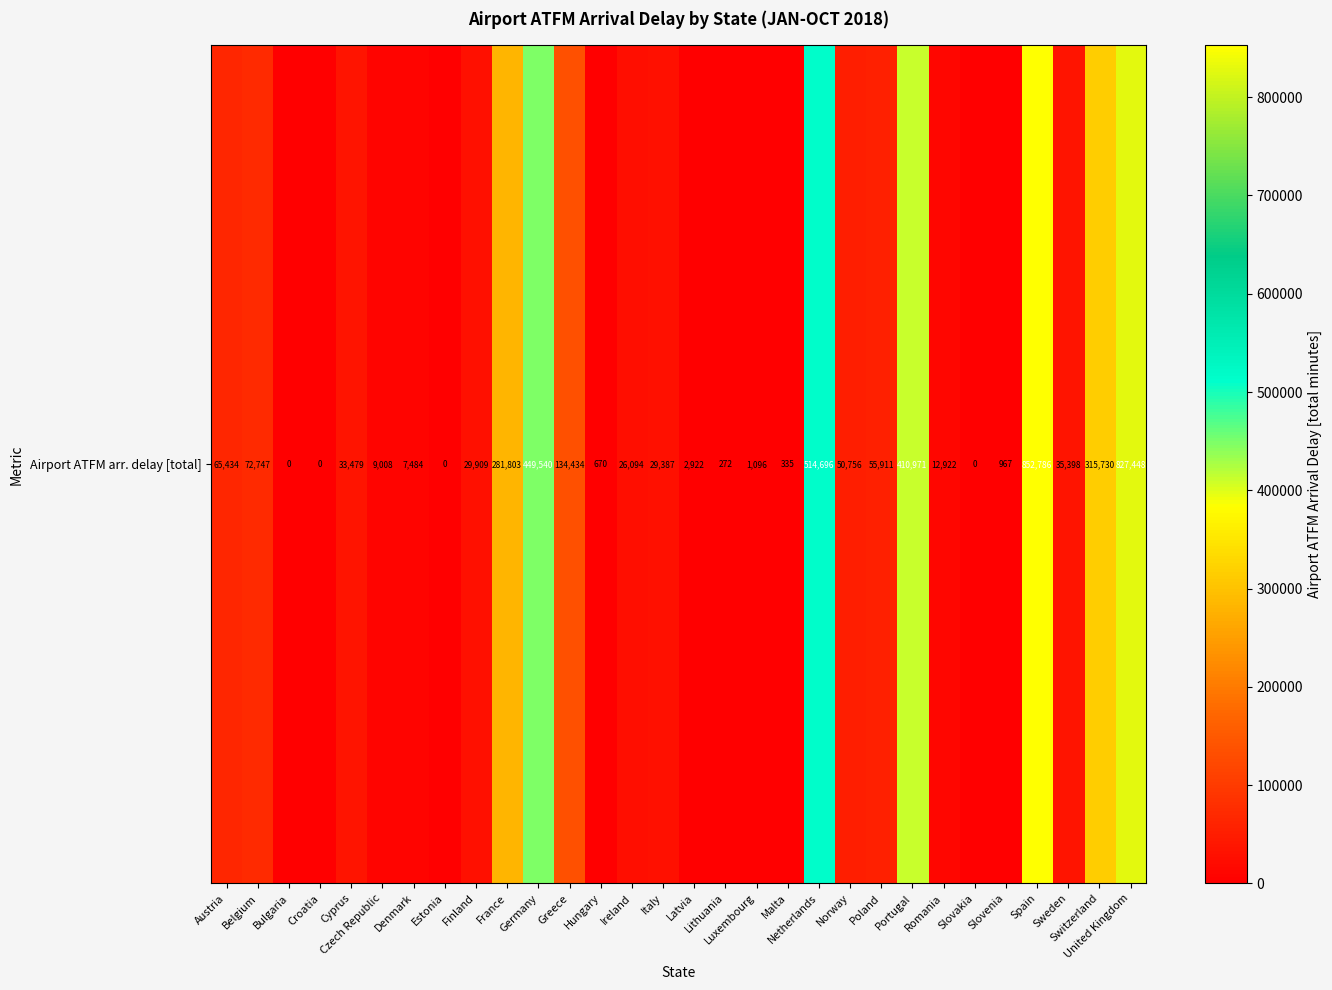

Reading left to right, what are all the values shown in this chart?

65434	72747	0	0	33479	9008	7484	0	29909	281803	449540	134434	670	26094	29387	2922	272	1096	335	514696	50756	55911	410971	12922	0	967	852786	35398	315730	827448